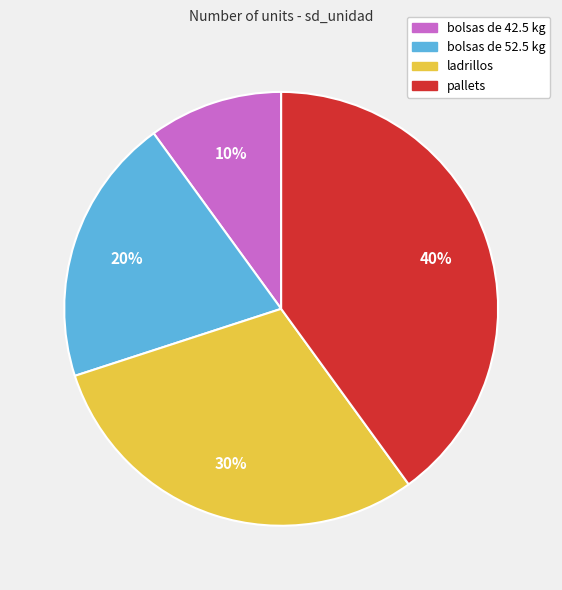

True or false: bolsas de 52.5 kg accounts for 20% of the total.

True